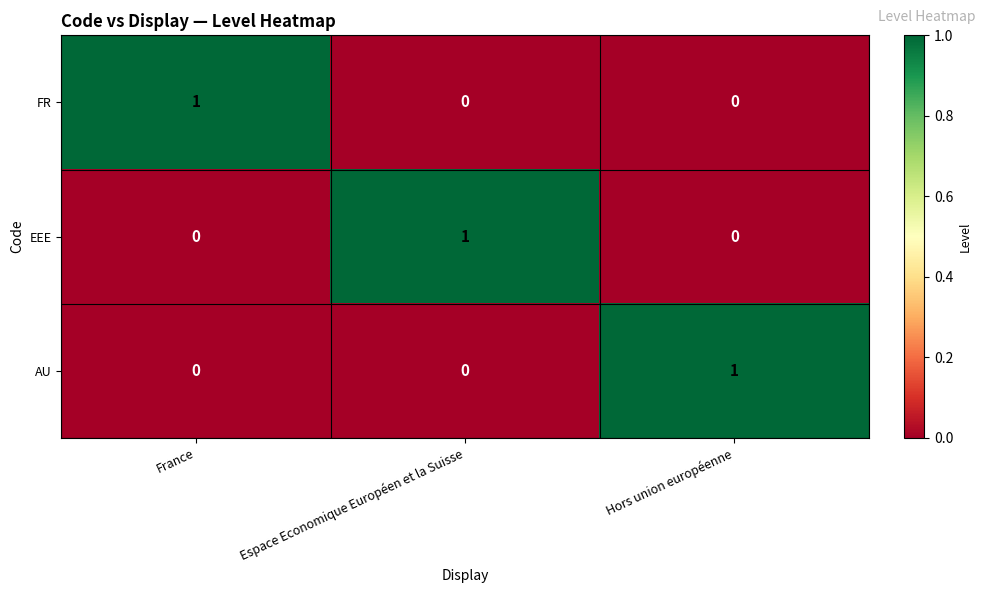

How many FR values are between 0 and 1?

3